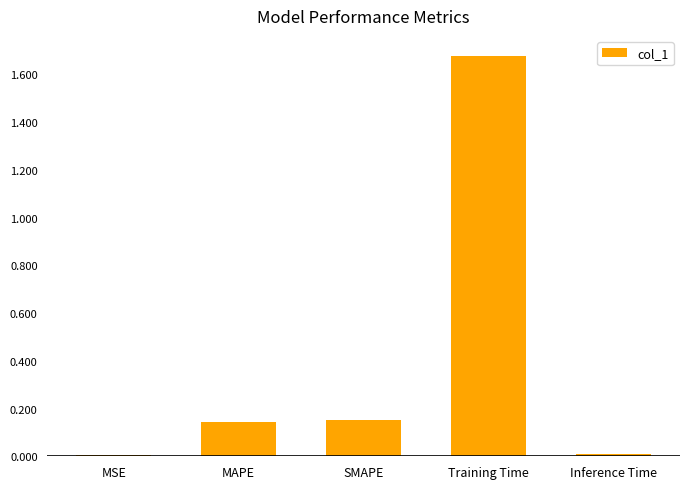

Which category has the highest value across all series?

Training Time